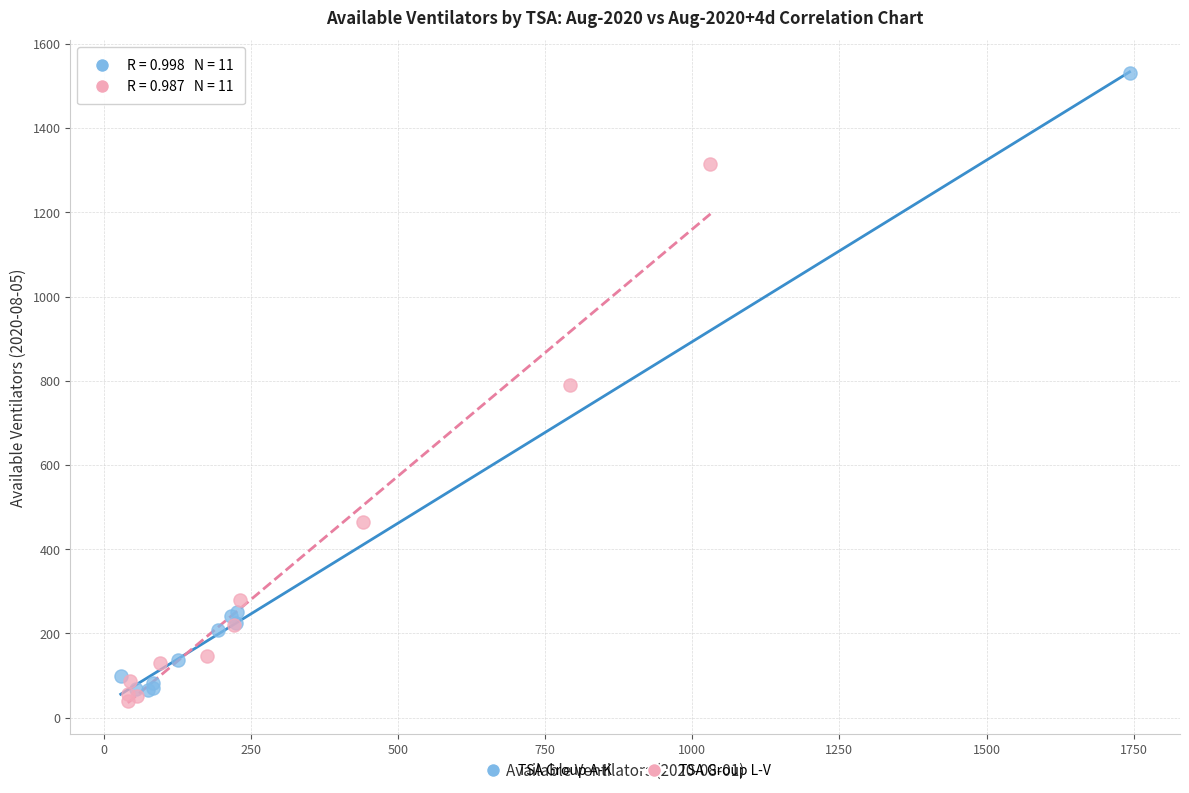

Which series has the largest Y range (max minus min)?

TSA Group A-K